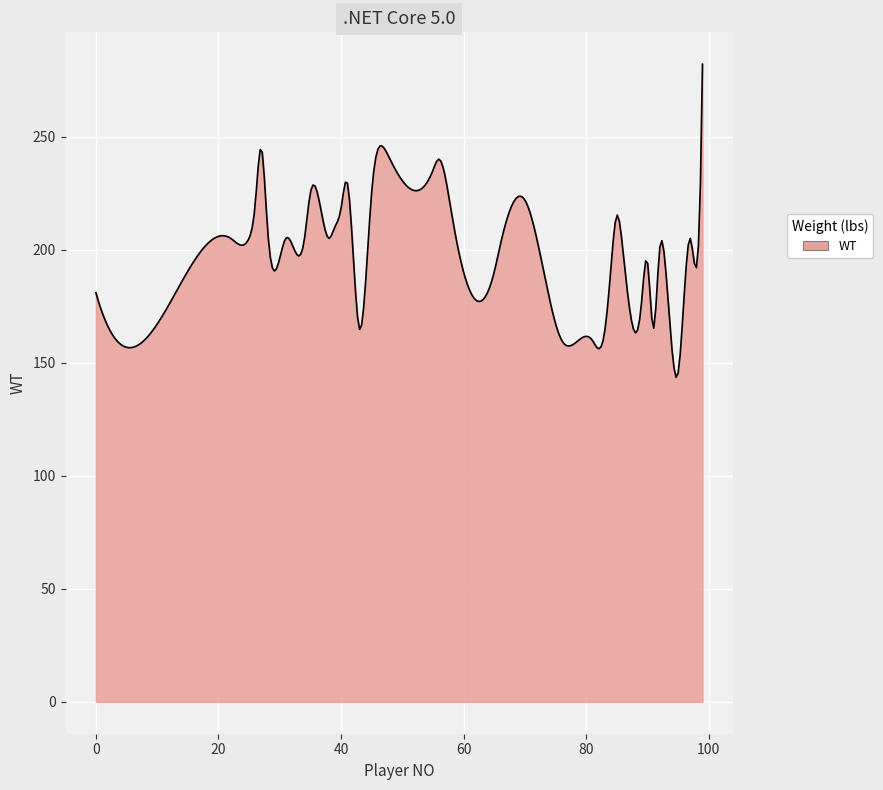

What is the minimum value shown in the chart?

143.6